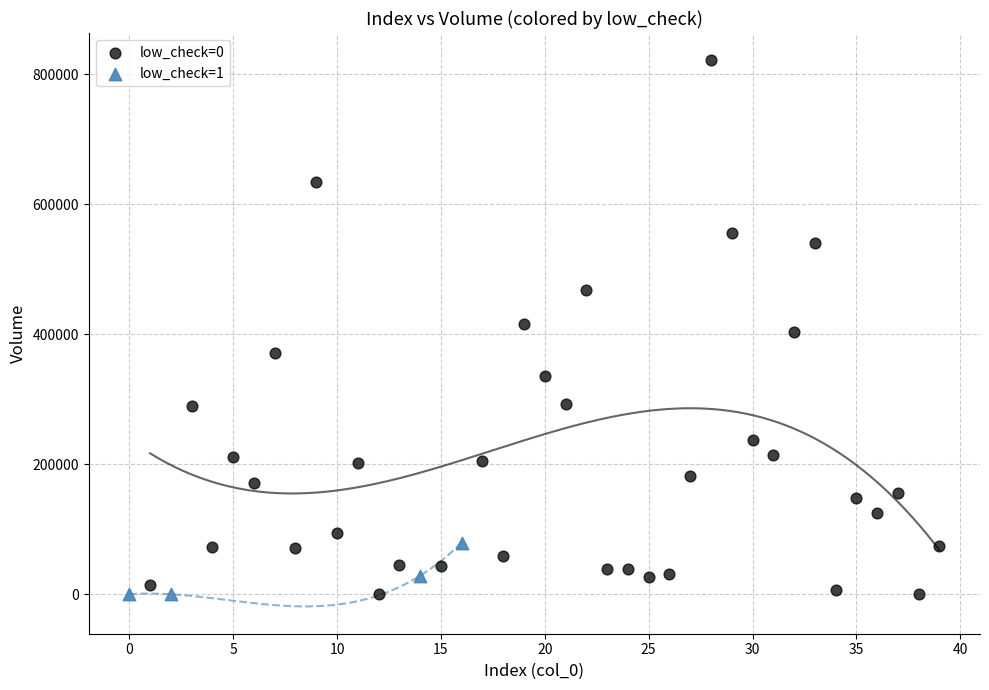

Which series has the largest Y range (max minus min)?

low_check=0